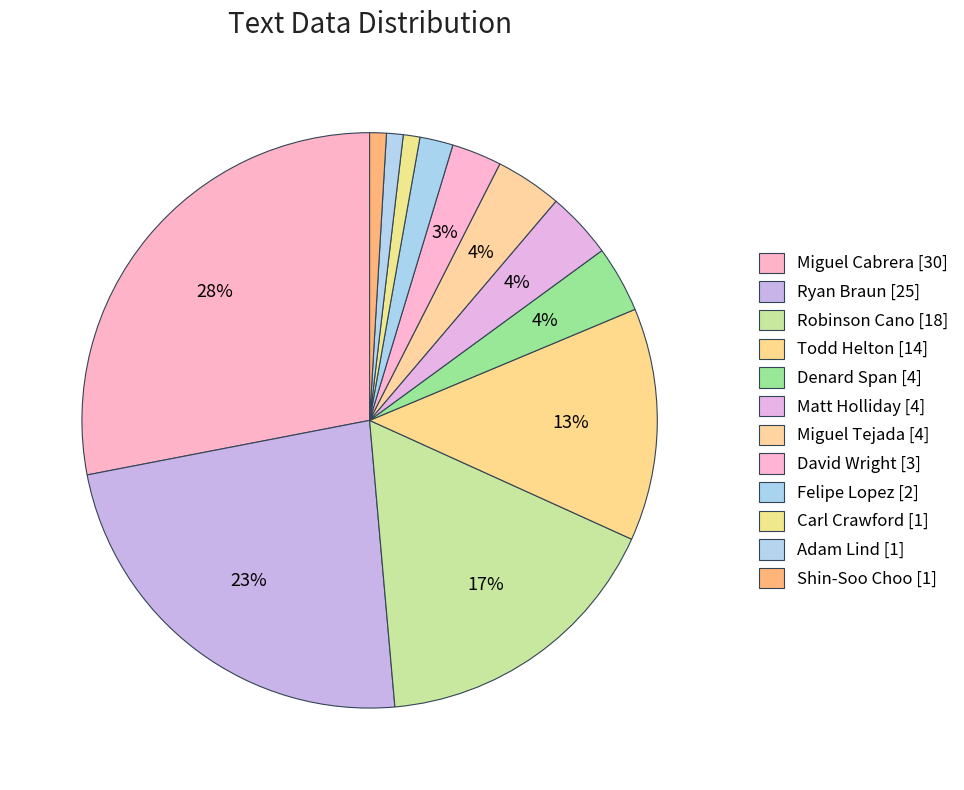

Rank the categories by value from lowest to highest.

Carl Crawford, Adam Lind, Shin-Soo Choo, Felipe Lopez, David Wright, Denard Span, Matt Holliday, Miguel Tejada, Todd Helton, Robinson Cano, Ryan Braun, Miguel Cabrera